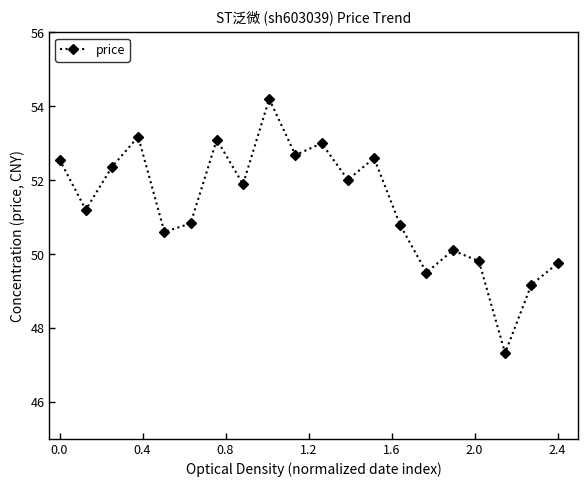

What is the minimum value shown in the chart?

47.3